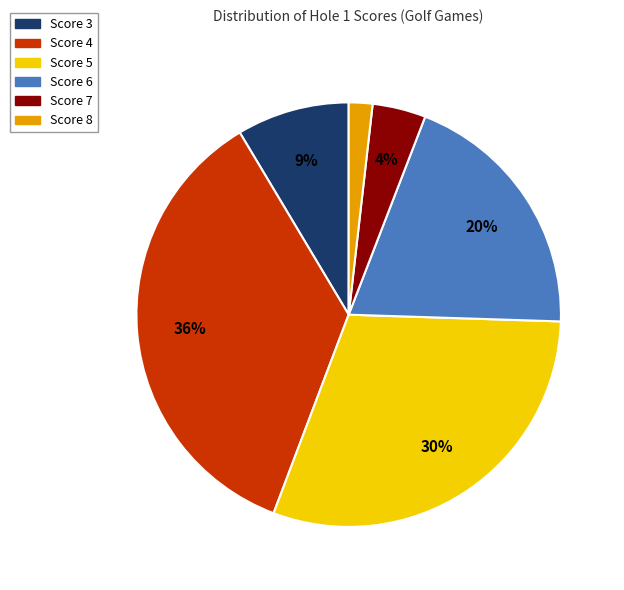

Do Score 8 and Score 7 together represent more than half of the pie?

No